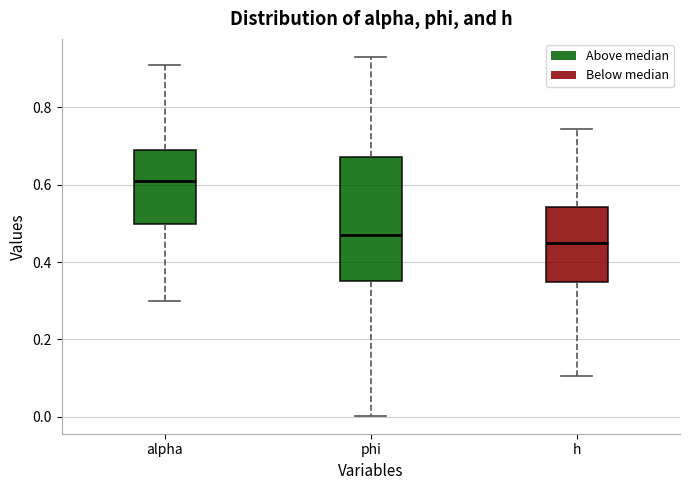

Comparing the boxes themselves (not the whiskers), which one is the tallest?

phi